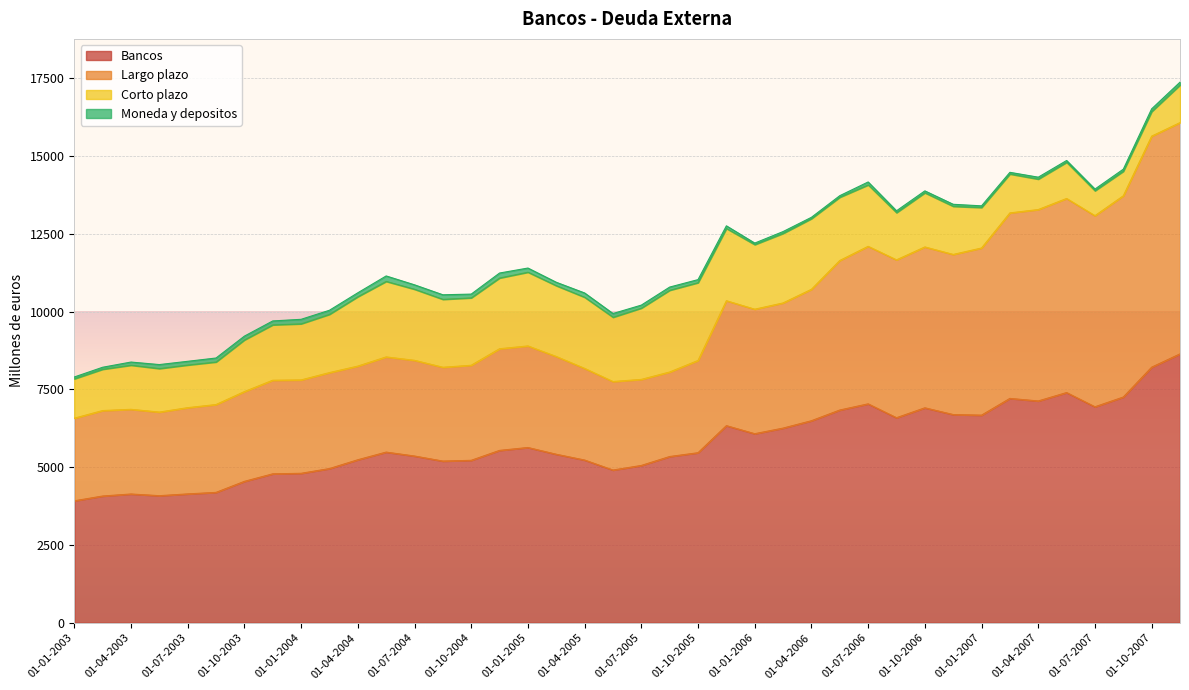

Which series has the largest range (max minus min)?

Largo plazo